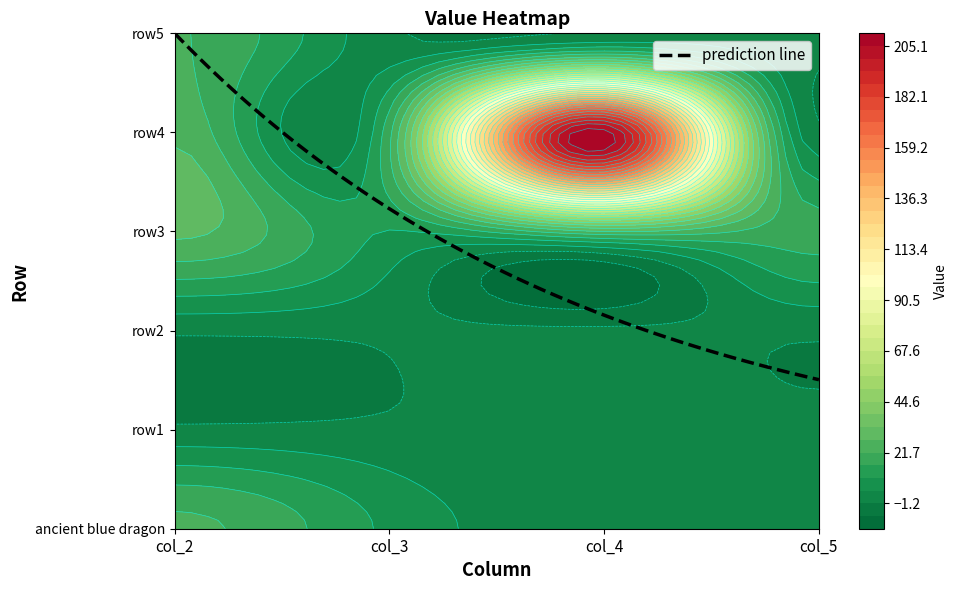

At how many categories does at least one series exceed 83?

1